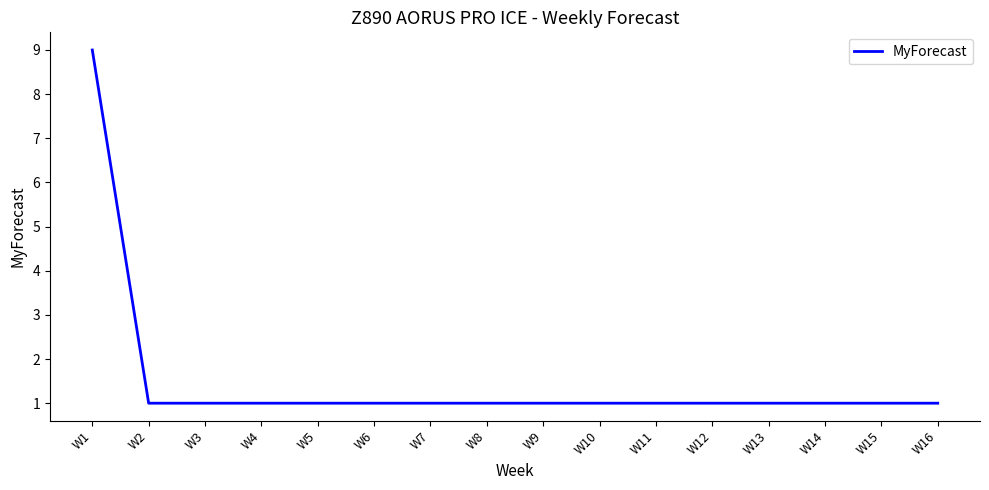

How many lines are shown in the chart?

1